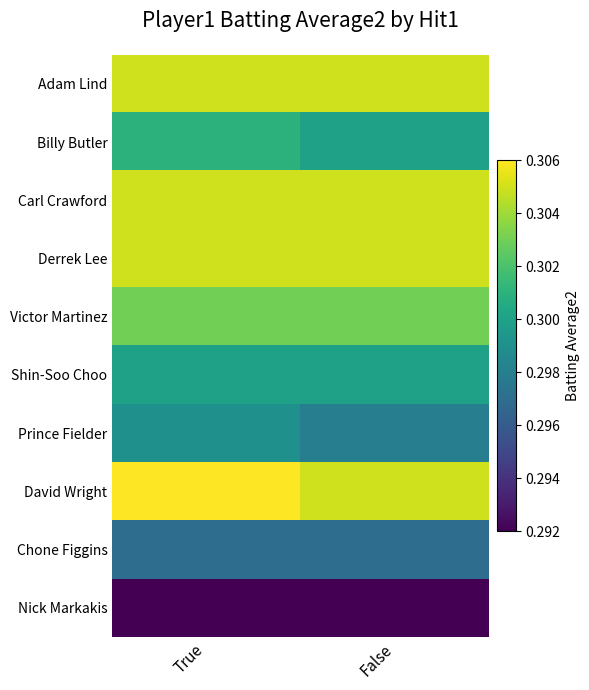

List the series in order of their peak value, highest first.

David Wright, Adam Lind, Carl Crawford, Derrek Lee, Victor Martinez, Billy Butler, Shin-Soo Choo, Prince Fielder, Chone Figgins, Nick Markakis